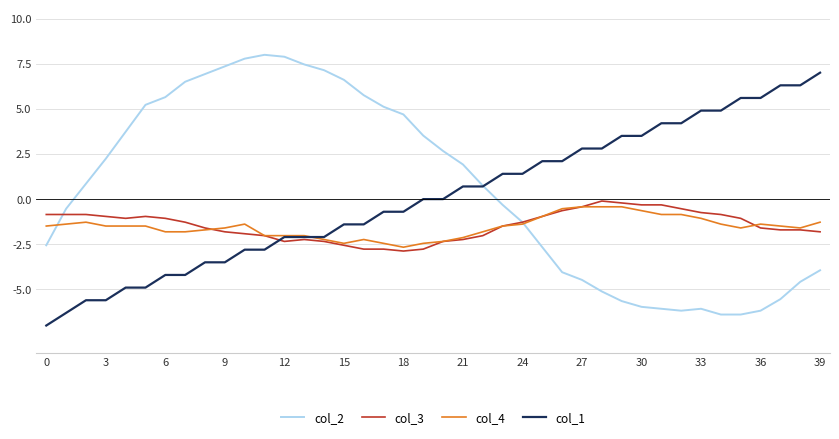

Which series ends up on top after the final intersection of col_2 and col_1?

col_1